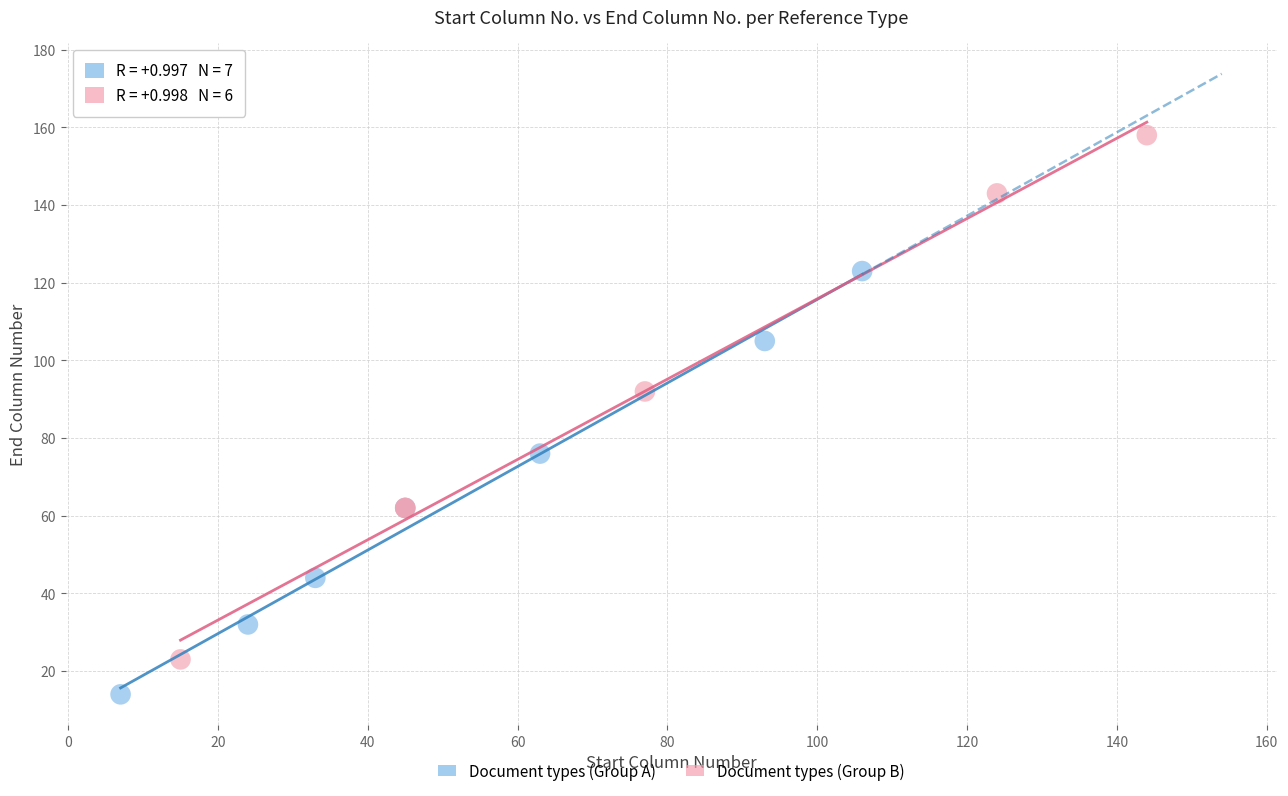

Which series reaches the maximum Y coordinate?

Document types (Group B)